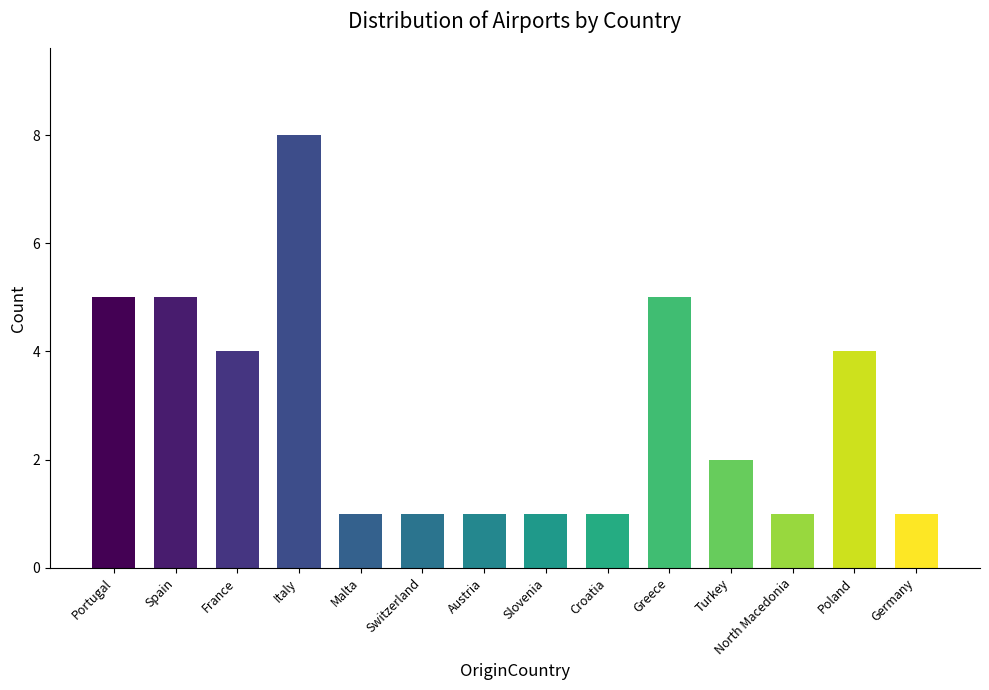

Is it true that the value at Spain is 2?

False